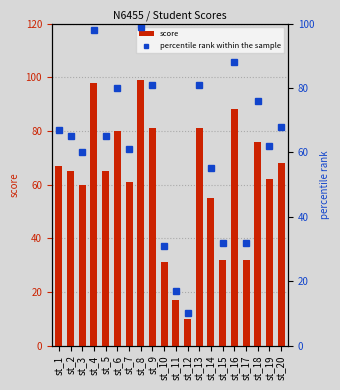

What is the difference between the maximum and minimum values in the percentile rank within the sample series?

89